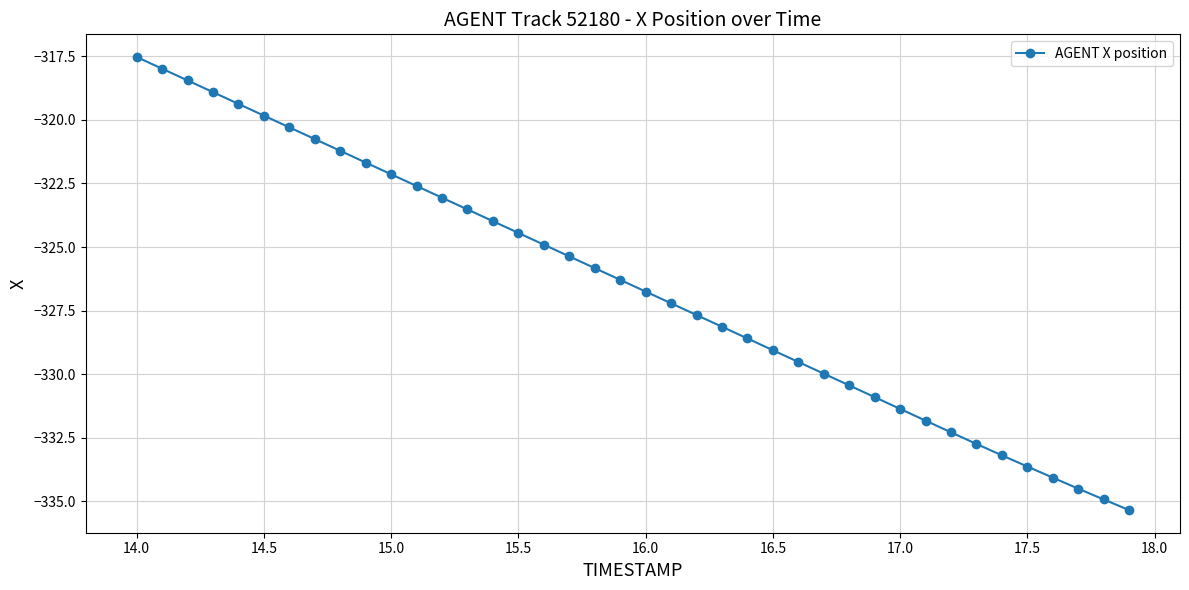

What is the maximum value shown in the chart?

-317.5